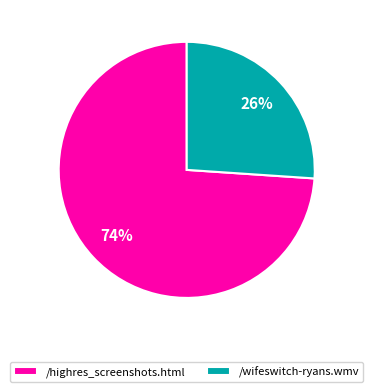

What is the smallest slice in the pie chart?

/wifeswitch-ryans.wmv